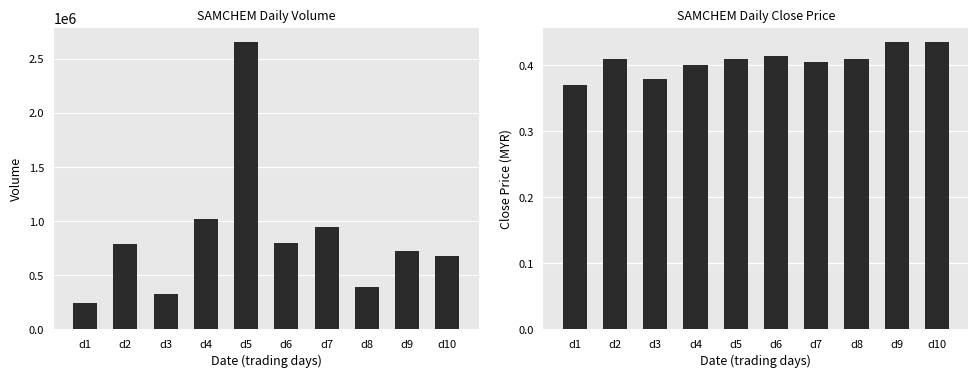

The close series shows 0.5 at d7. True or false?

False